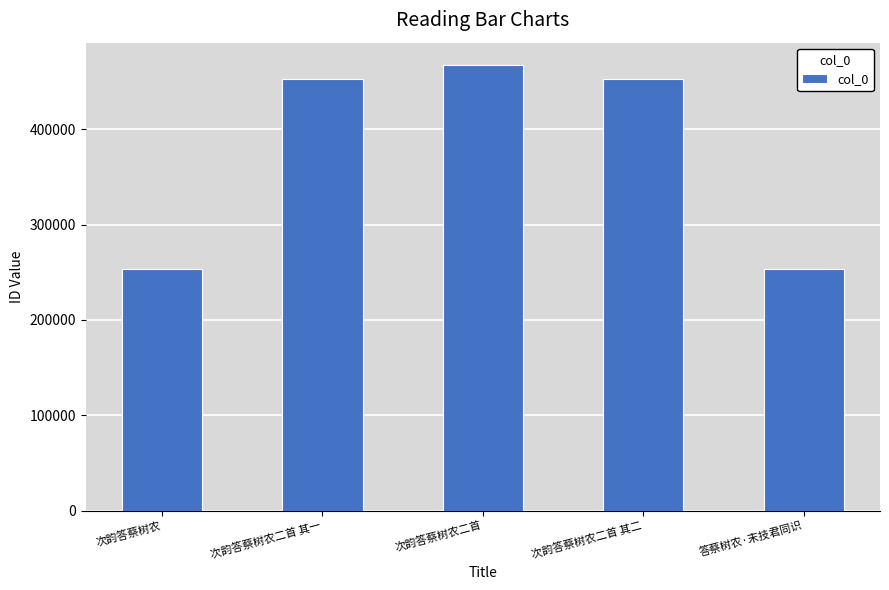

What is the ratio of the value at 答蔡树农·末技君同识 to the value at 次韵答蔡树农?

1.0